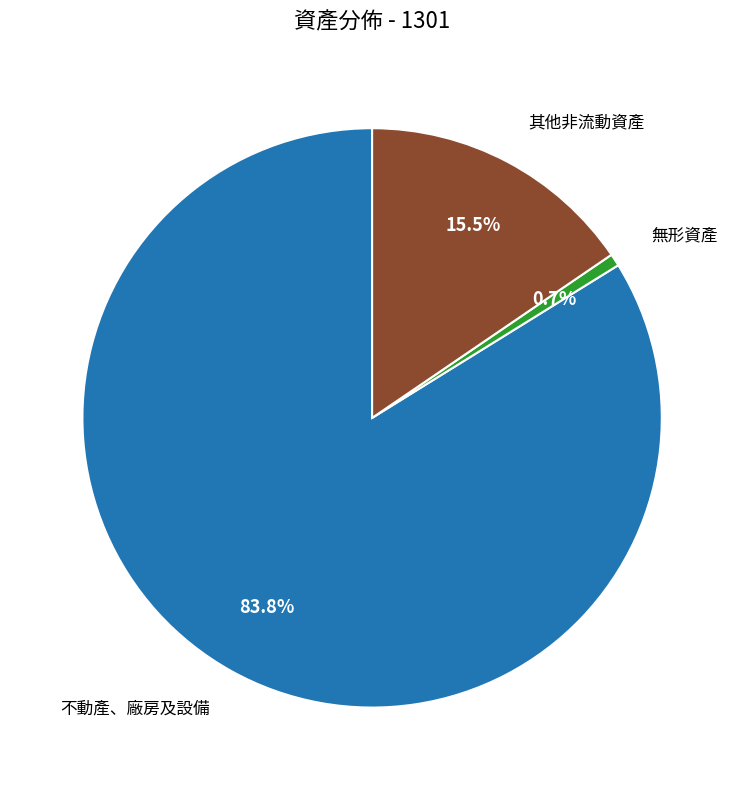

Is there any slice that represents more than half of the pie?

Yes